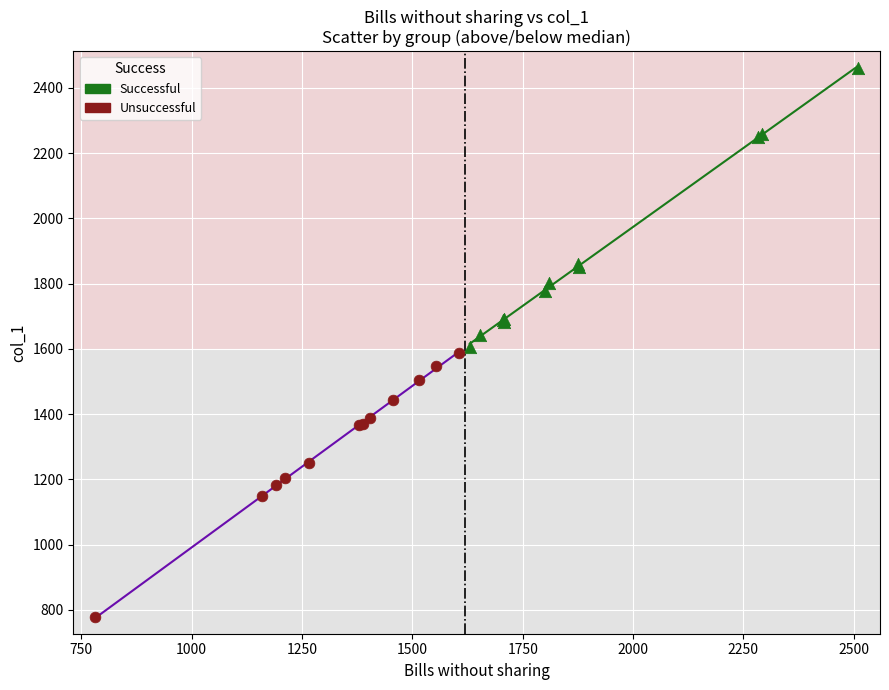

Which series has the largest Y range (max minus min)?

Successful